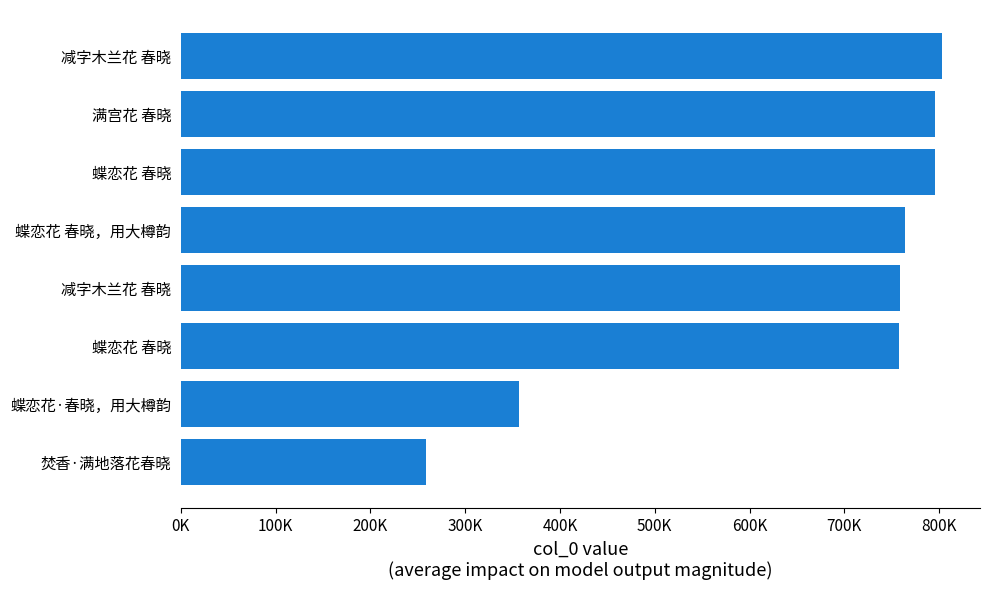

Does the chart contain any negative values?

No